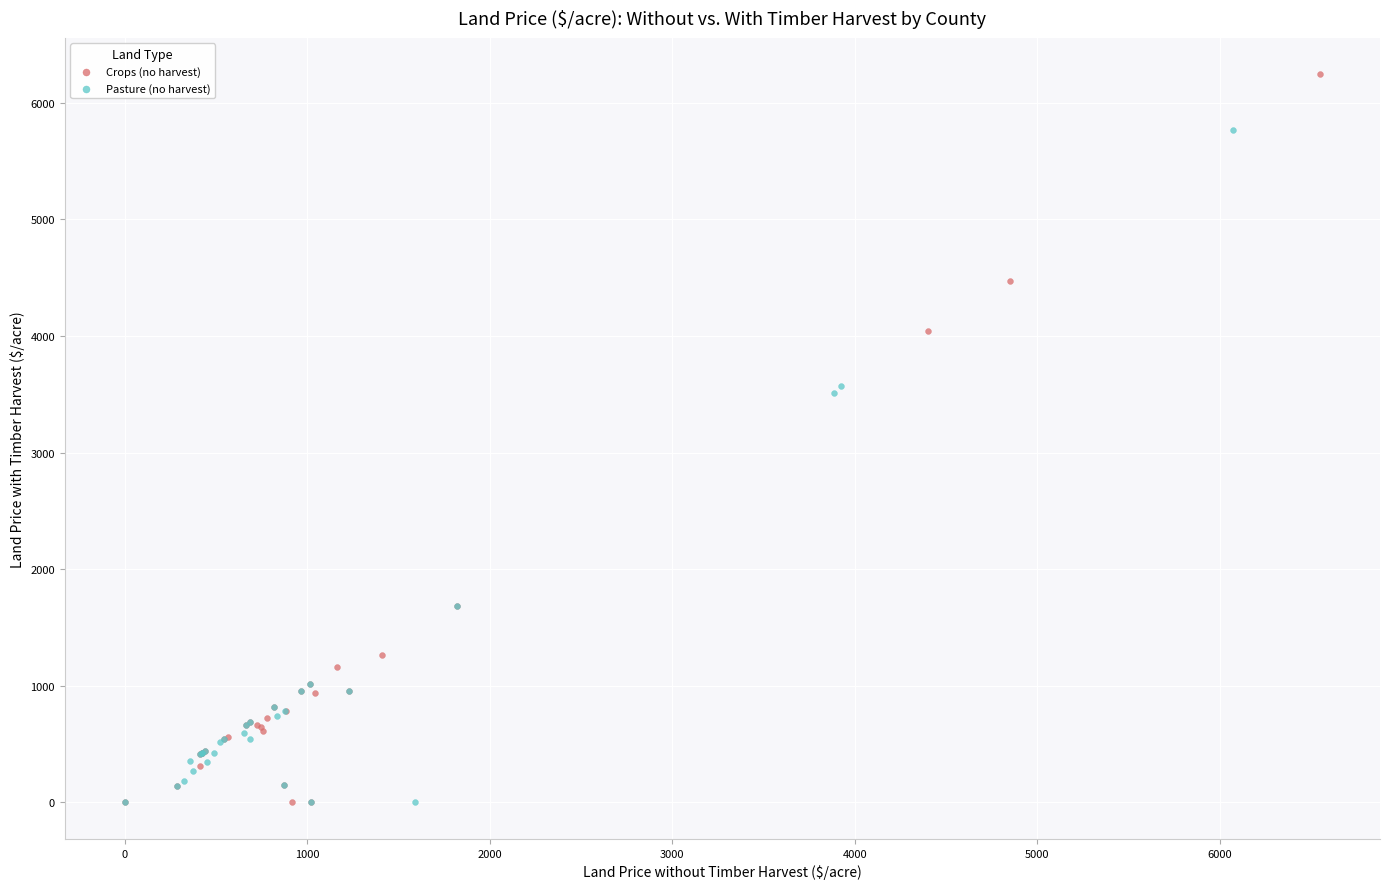

Which series has the widest spread of Y values?

Crops (no harvest)